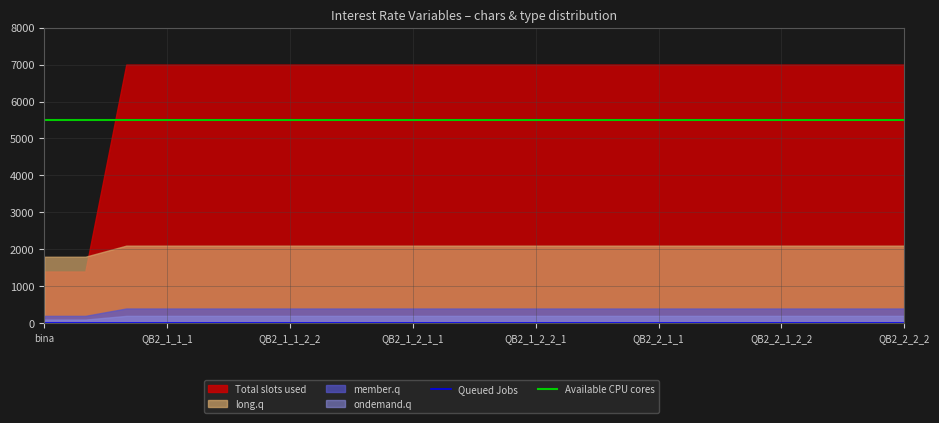

True or false: Available CPU cores and Queued Jobs intersect in this chart.

False